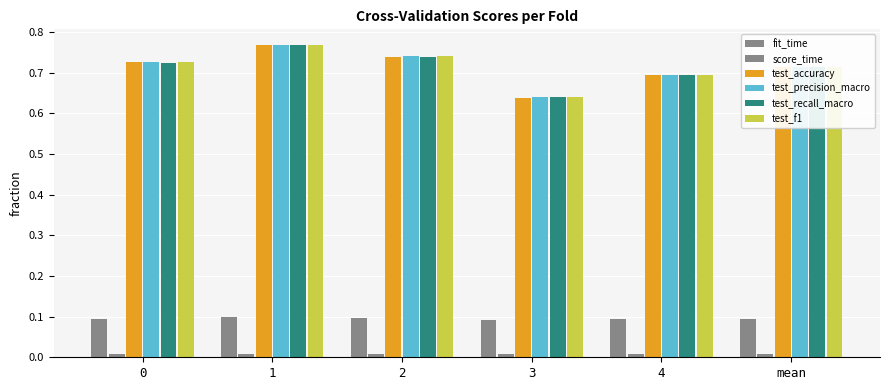

At which label is score_time closest to 0?

4